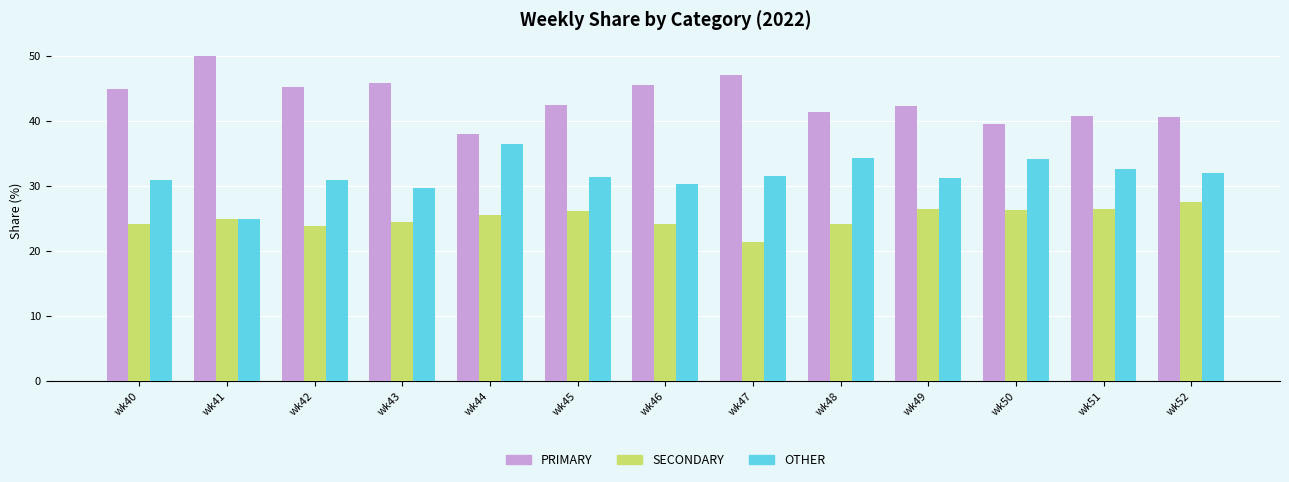

What is the value of the OTHER bar at the 6th from the left?

31.3